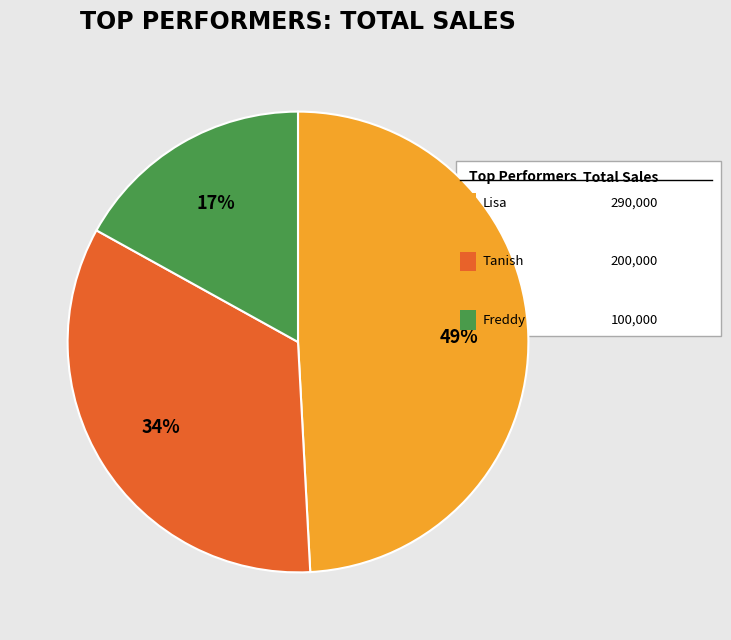

Does any single category account for the majority?

No